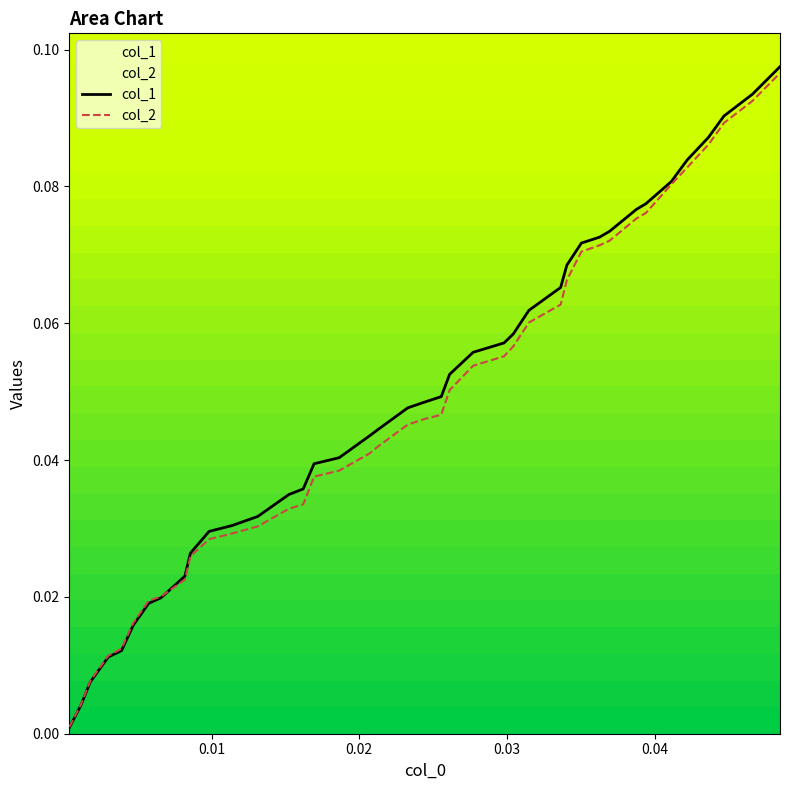

Which series has the widest spread of values?

col_1